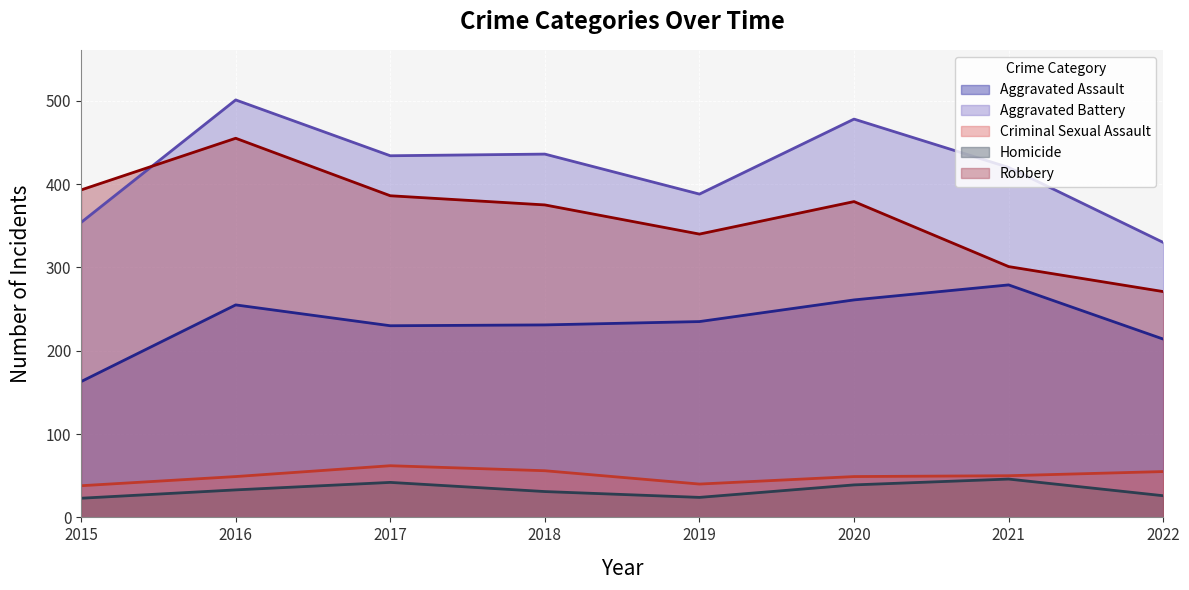

What is the value of the Aggravated Battery point at the 1st from the left?

354